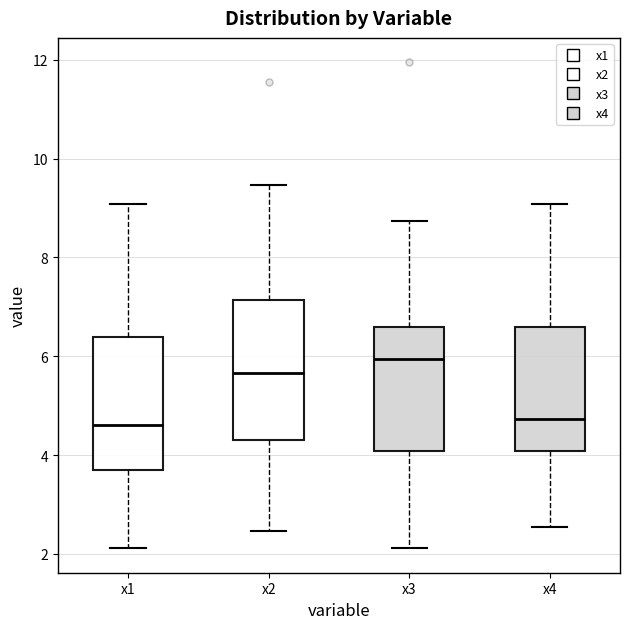

Reading left to right, transcribe this box plot: for each box, give where its median line is, the range the box spans, and where its two whiskers end, as read against the y-axis. The values are not printed on the chart, so give them approximately, as read against the axis.

x1: median 4.6, box 3.8 to 6.4, whiskers 2.2 to 9.0
x2: median 5.6, box 4.4 to 7.2, whiskers 2.4 to 9.4
x3: median 6.0, box 4.0 to 6.6, whiskers 2.2 to 8.8
x4: median 4.8, box 4.0 to 6.6, whiskers 2.6 to 9.0